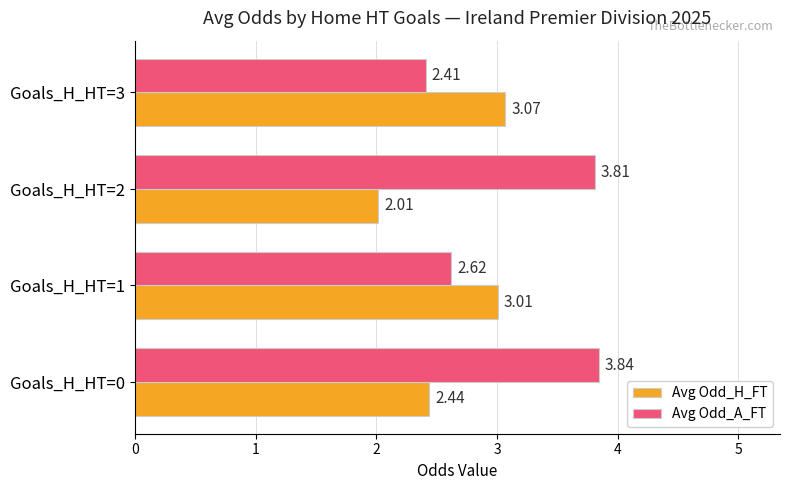

What is the difference between the highest and lowest values at Goals_H_HT=3?

0.7